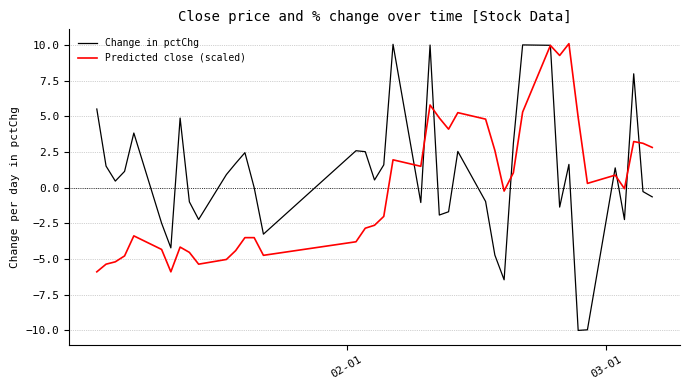

Which series has the largest range (max minus min)?

Change in pctChg